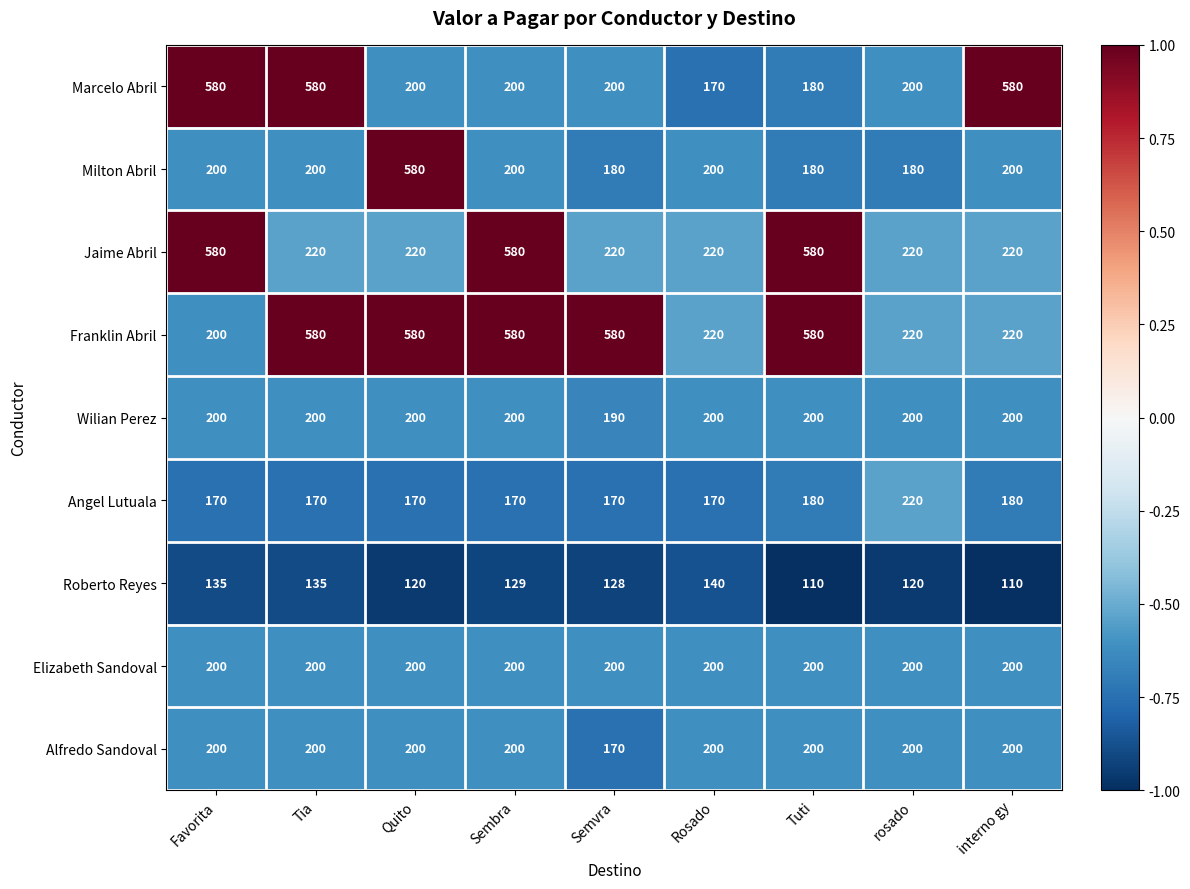

What is the average value of the Roberto Reyes series?

125